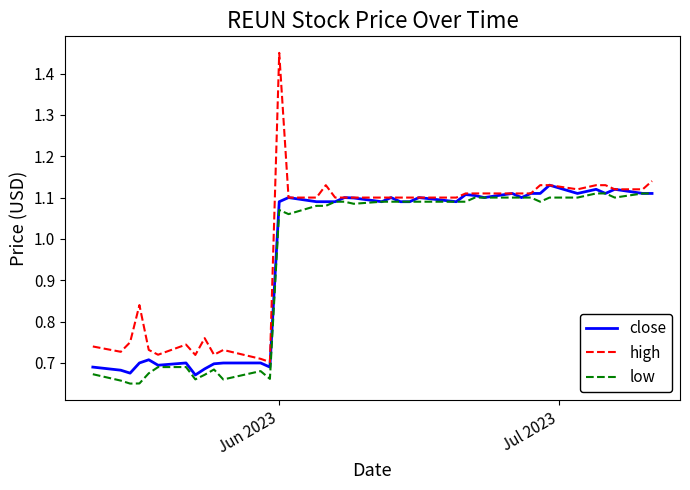

What is the sum of all low values?

38.2